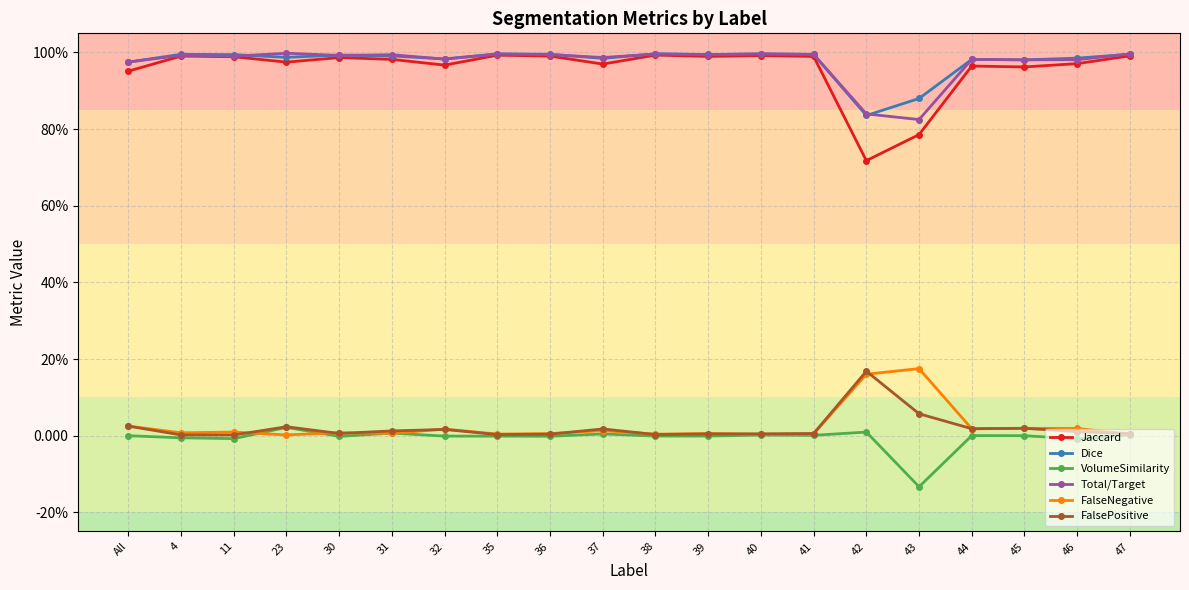

Does the chart have visible grid lines?

Yes